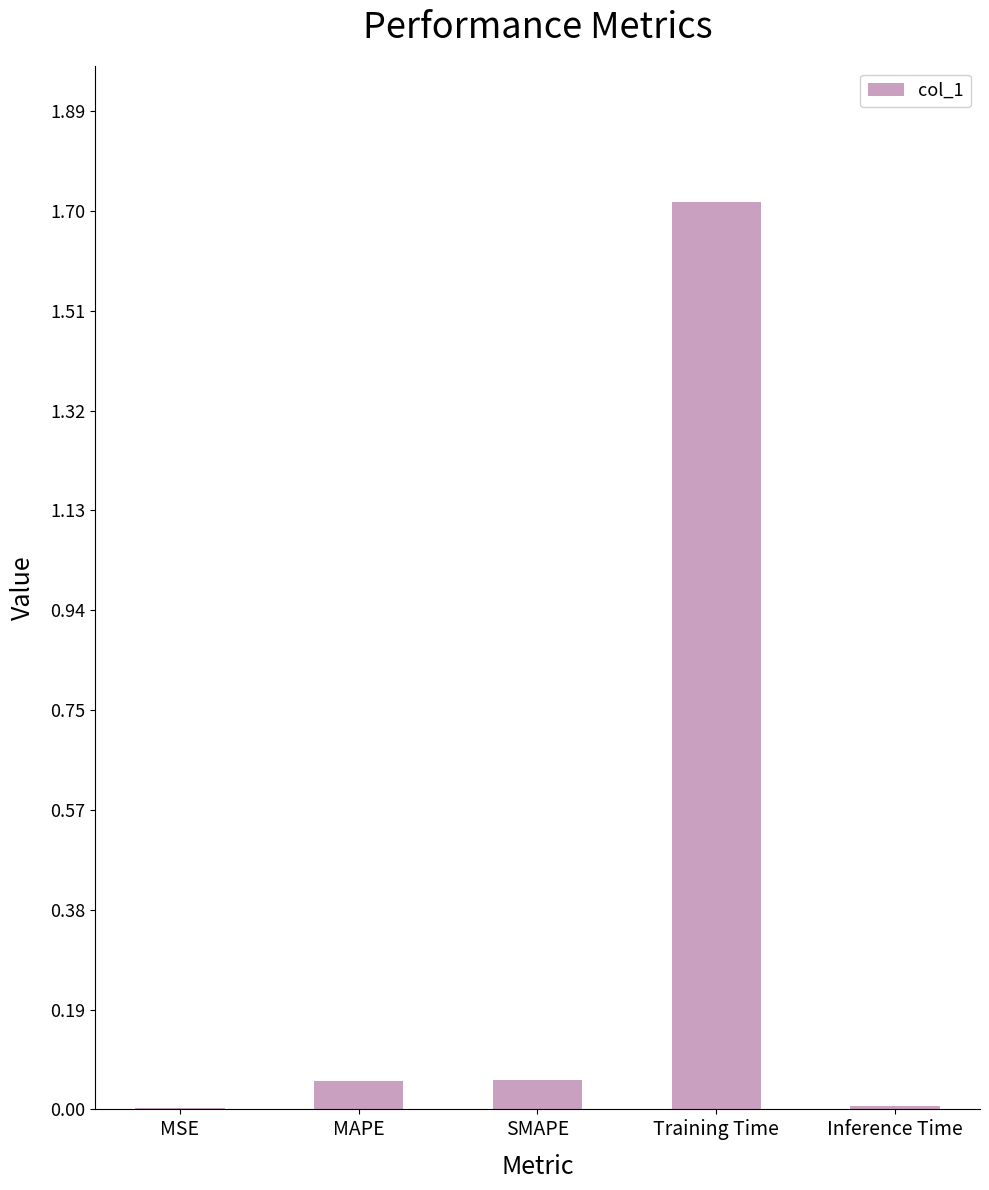

What is the sum of all values?

1.8